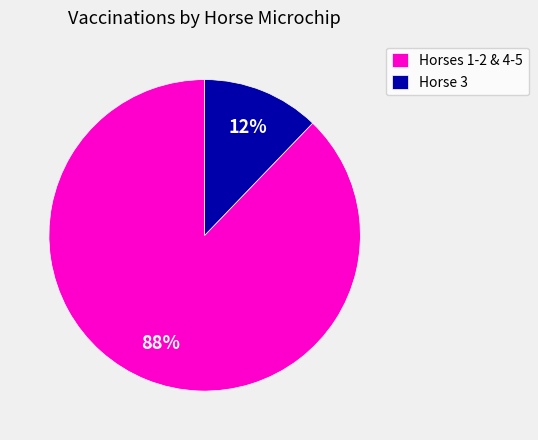

Is it true that Horse 3 is 6% of the pie?

False